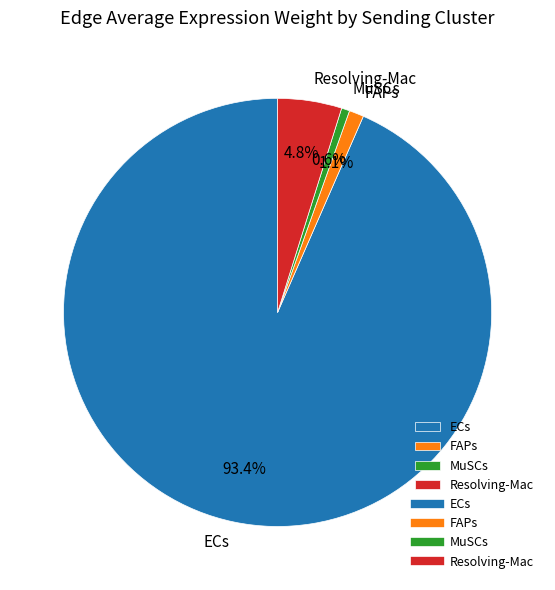

To the nearest percent, what portion does ECs represent?

93%